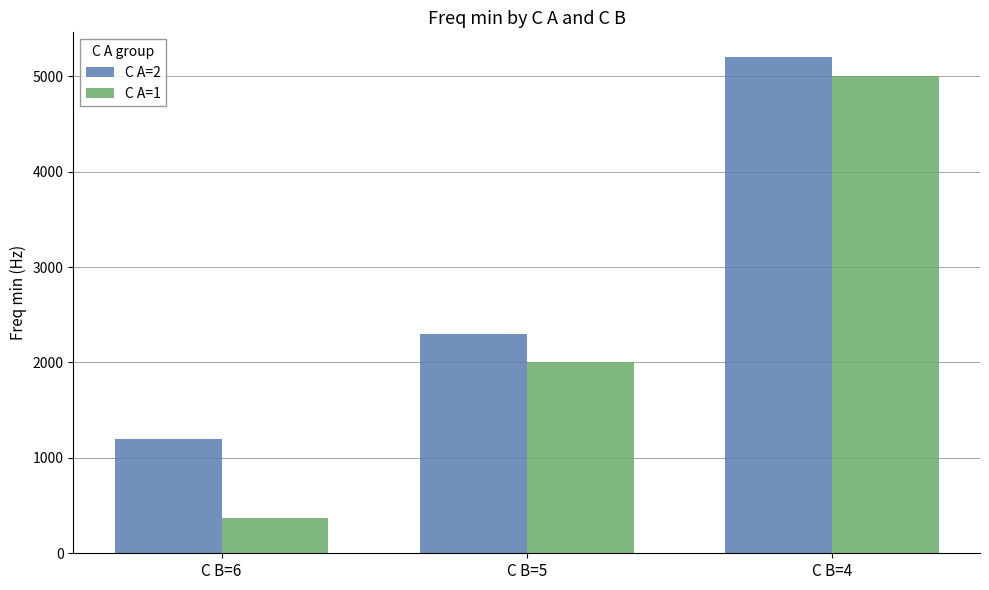

What is the value of the C A=1 bar at the 2nd from the left?

2000